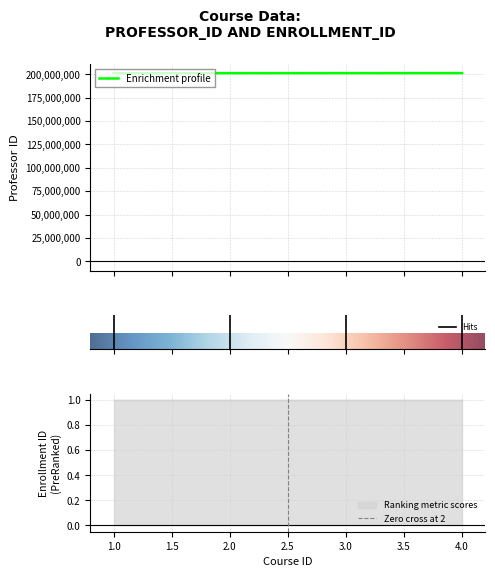

What value does the data have at 2, to the nearest 10?

201122220